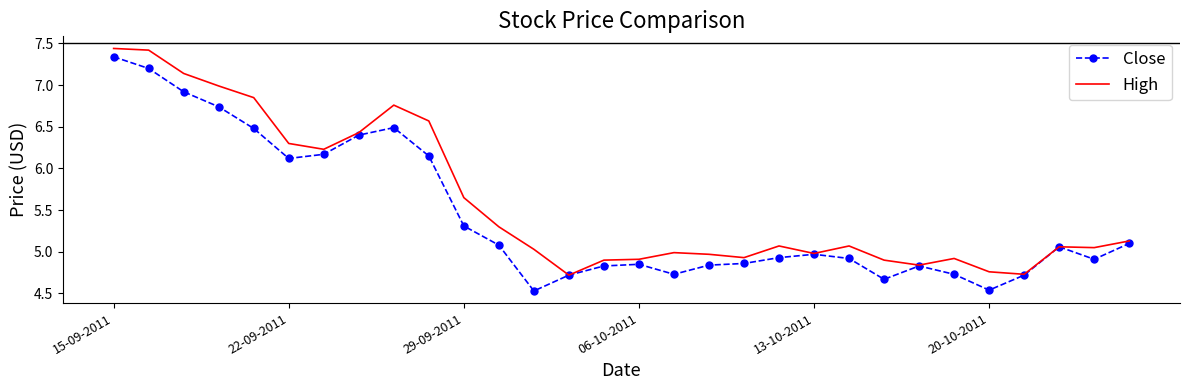

List the series in order of their overall mean, lowest first.

Close, High